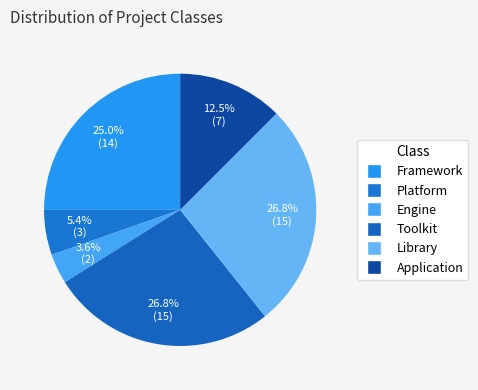

The Engine slice represents 4% of the pie. True or false?

True